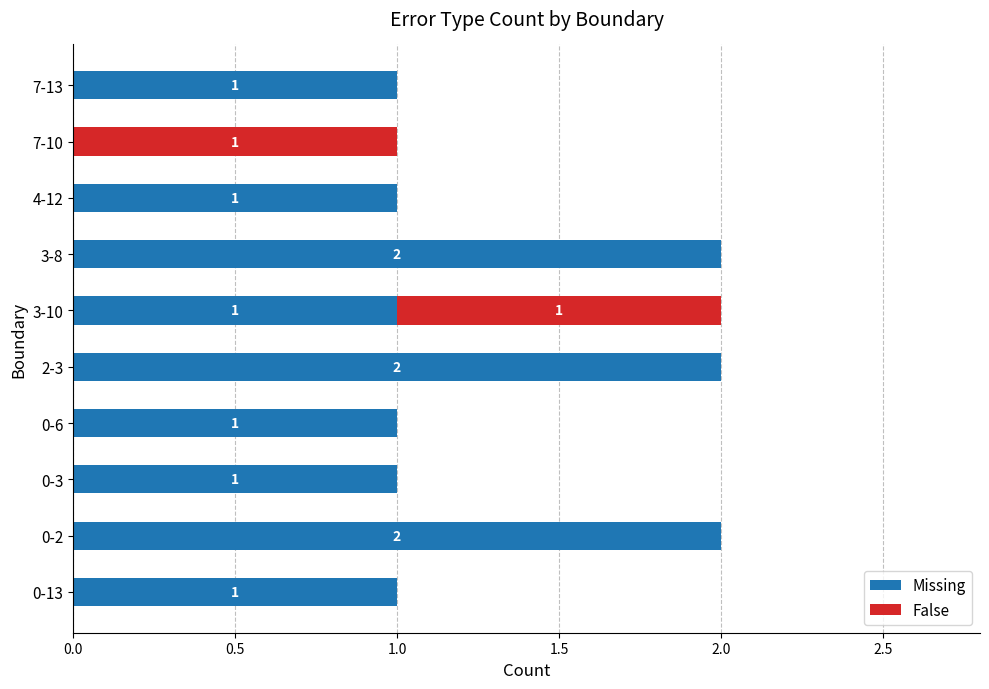

What are all the series names shown in the legend?

Missing, False